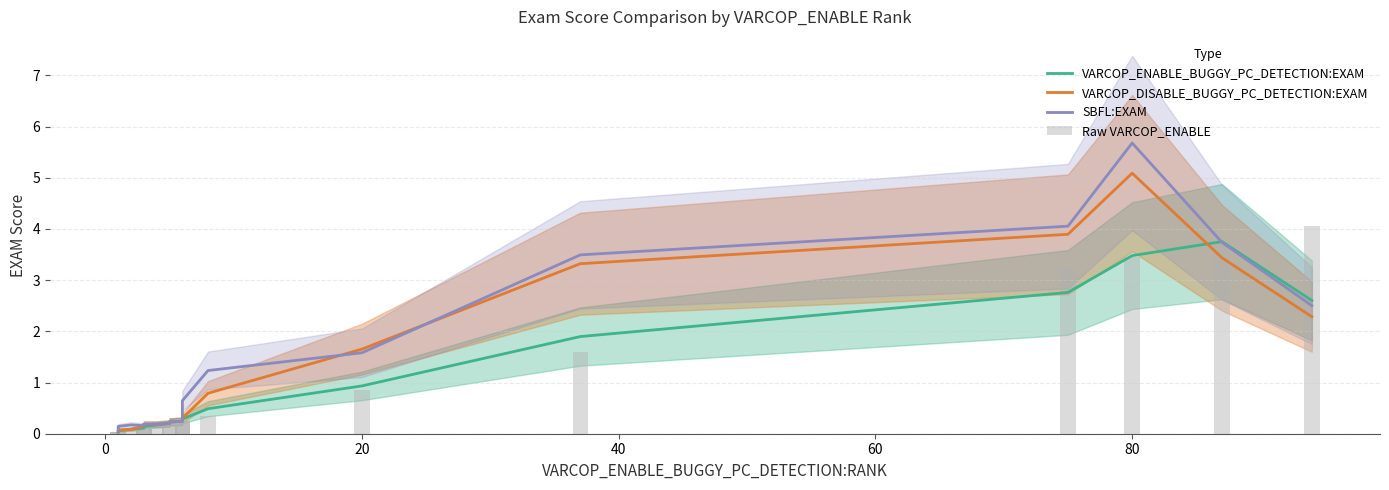

What is the maximum value for VARCOP_ENABLE_BUGGY_PC_DETECTION:EXAM?

3.8